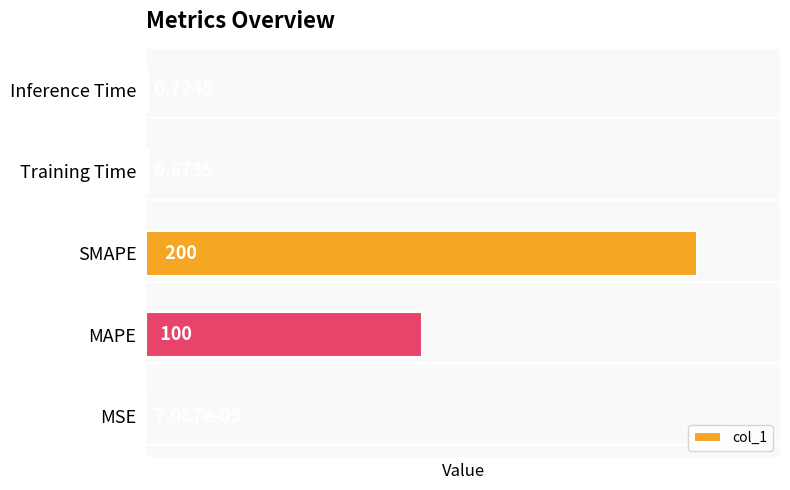

Between SMAPE and MAPE, which is larger?

SMAPE